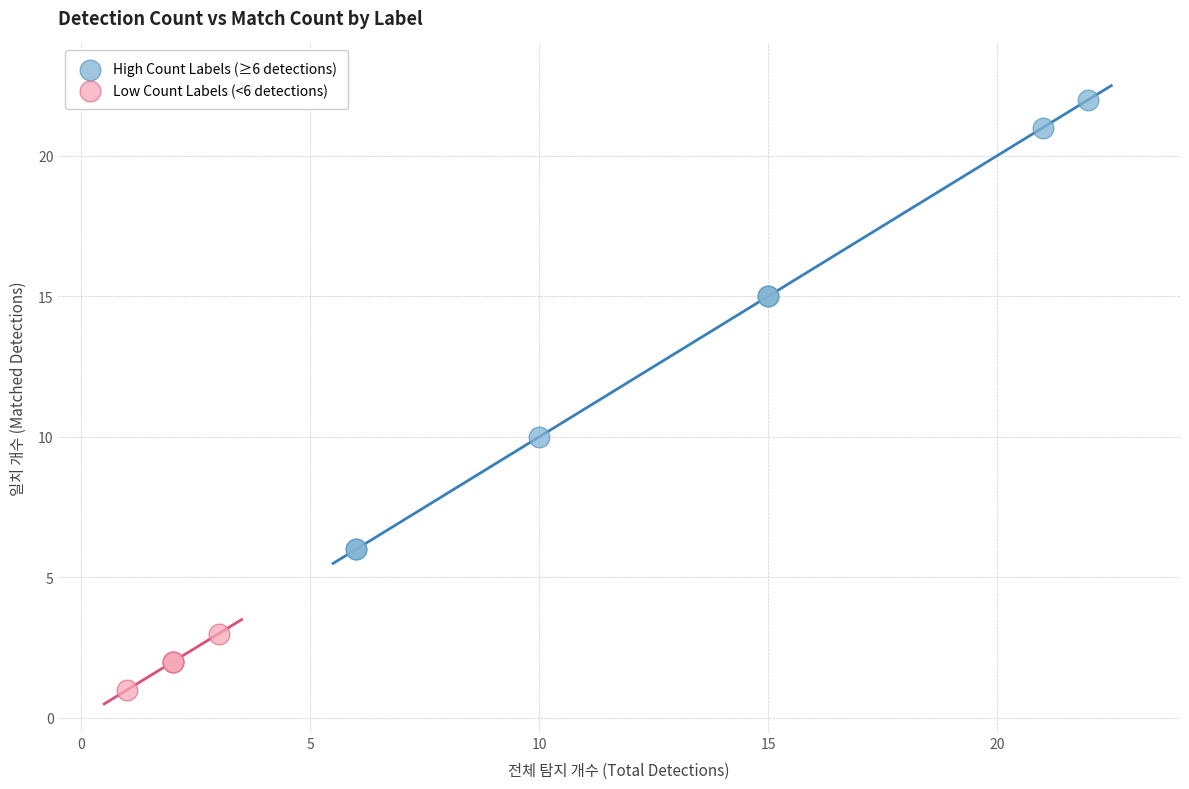

Which series has the largest Y range (max minus min)?

High Count Labels (≥6 detections)